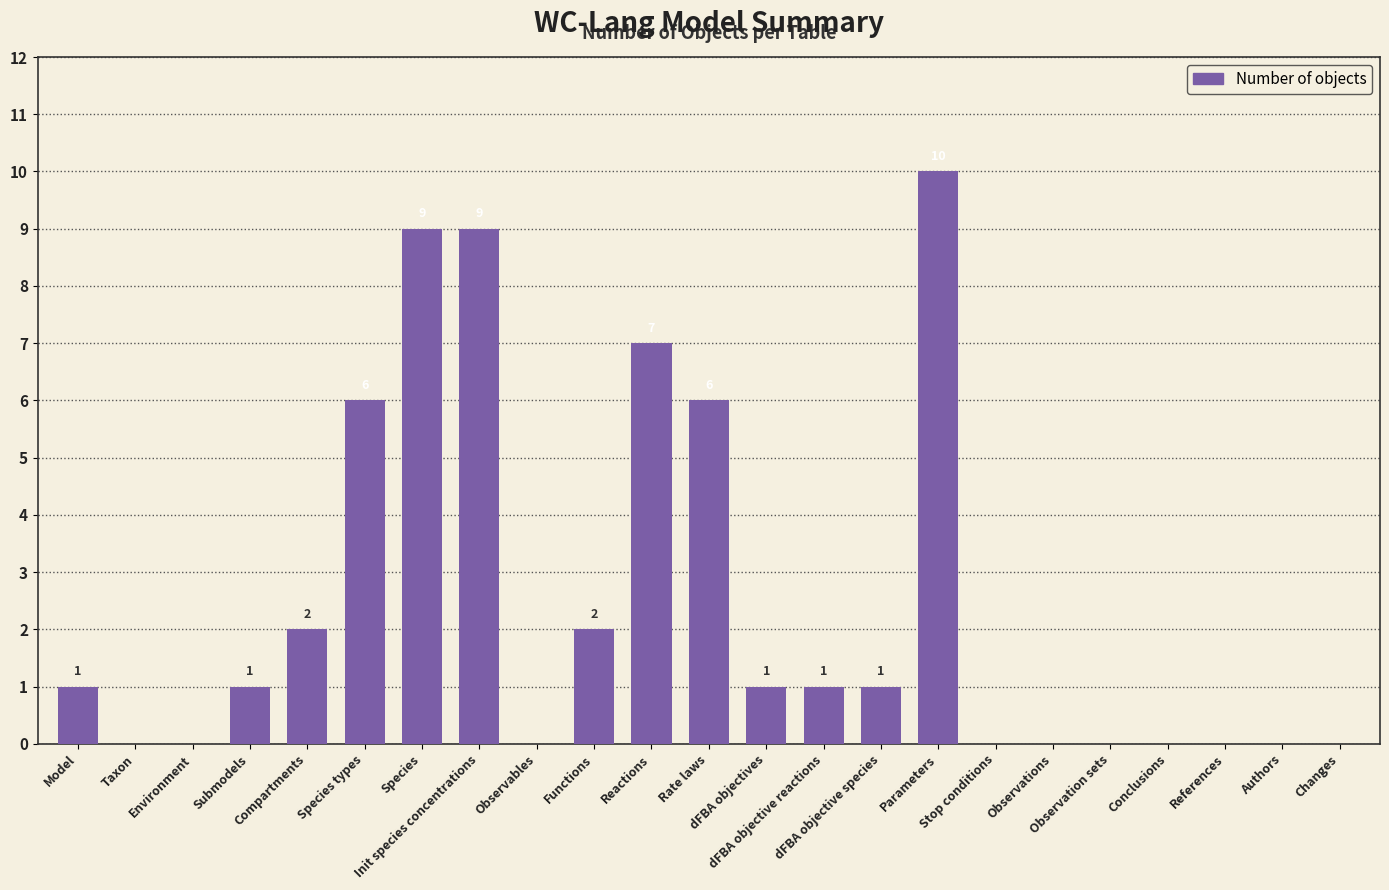

Between dFBA objective species and Conclusions, which is larger?

dFBA objective species